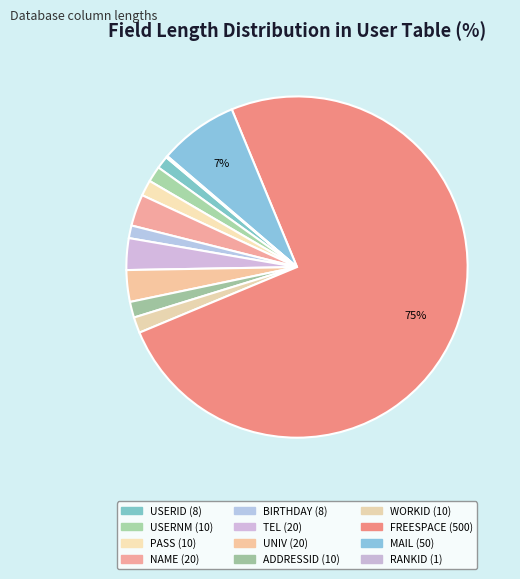

True or false: NAME accounts for 3% of the total.

True